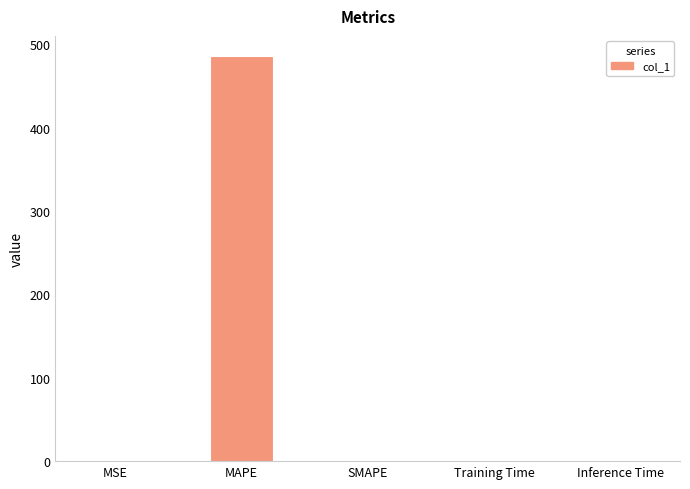

Is it true that the value at MAPE is 485.9?

True